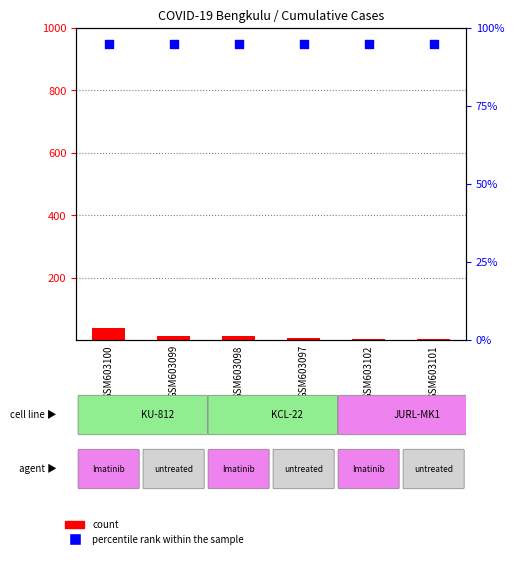

Is the value of count at GSM603097 greater than the value of percentile rank within the sample at GSM603098?

No